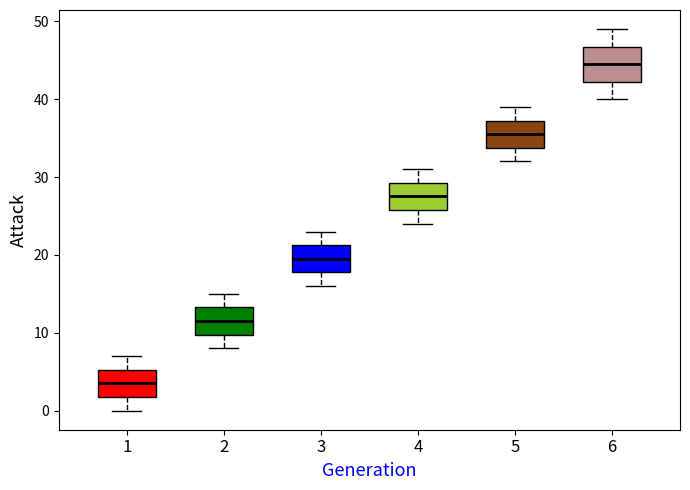

Reading left to right, transcribe this box plot: for each box, give where its median line is, the range the box spans, and where its two whiskers end, as read against the y-axis. The values are not printed on the chart, so give them approximately, as read against the axis.

1: median 4, box 2 to 5, whiskers 0 to 7
2: median 12, box 10 to 13, whiskers 8 to 15
3: median 20, box 18 to 21, whiskers 16 to 23
4: median 28, box 26 to 29, whiskers 24 to 31
5: median 36, box 34 to 37, whiskers 32 to 39
6: median 45, box 42 to 47, whiskers 40 to 49